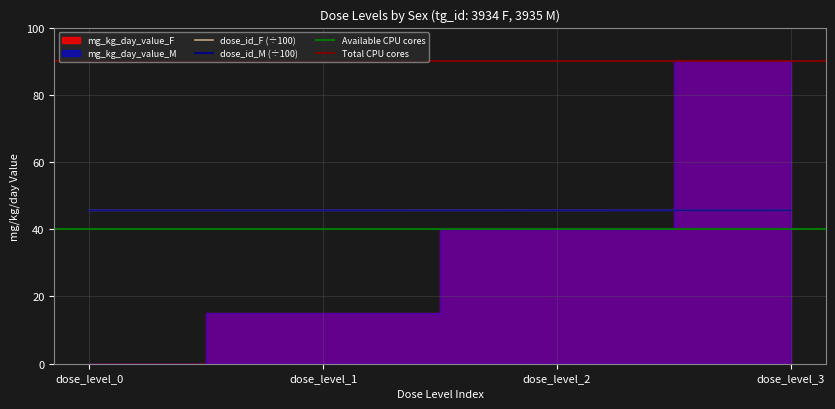

True or false: dose_id_F has a value of 45.7 at dose_level_3.

True